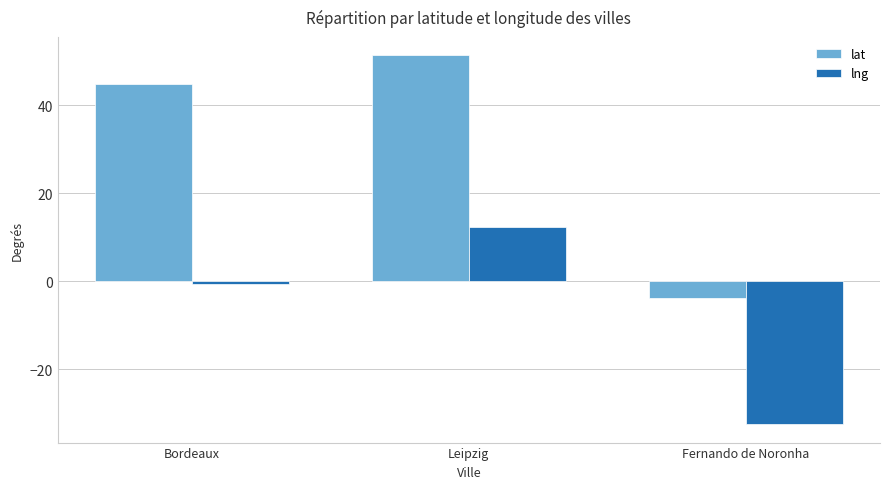

Which series changed the most between Bordeaux and Leipzig?

lng